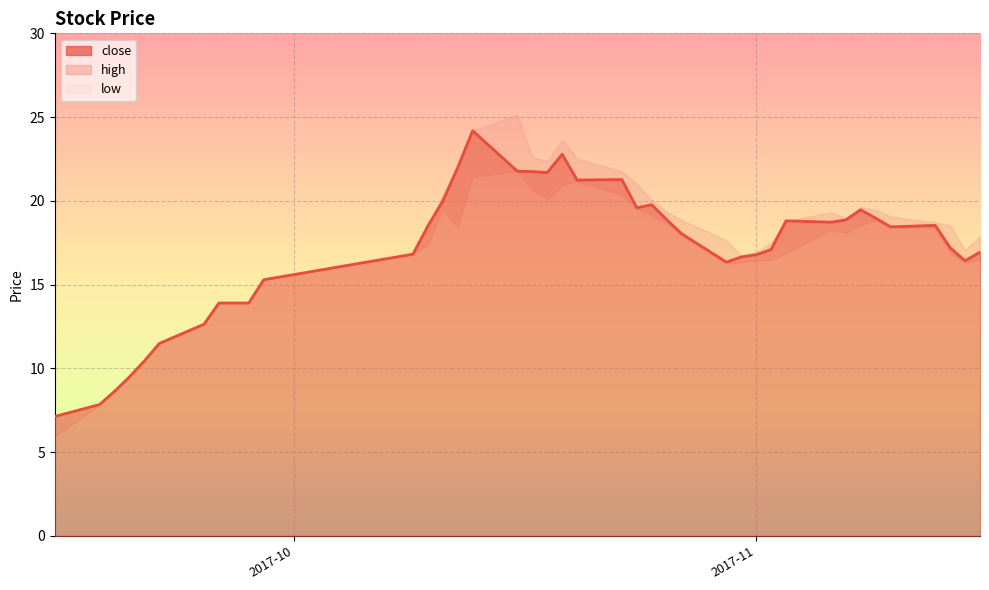

True or false: low and high cross at least once.

False